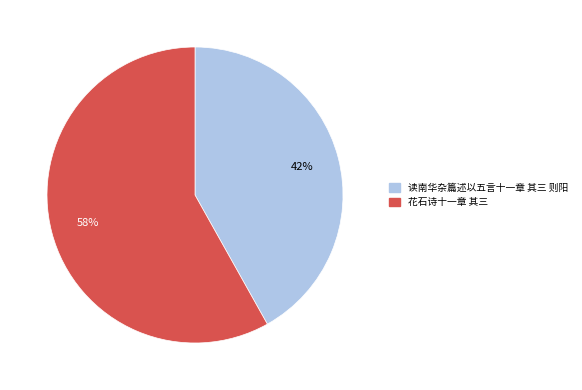

Which category has the smallest portion of the pie?

读南华杂篇述以五言十一章 其三 则阳